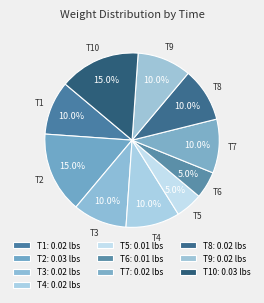

What percentage is NOT represented by T3?

90.0%